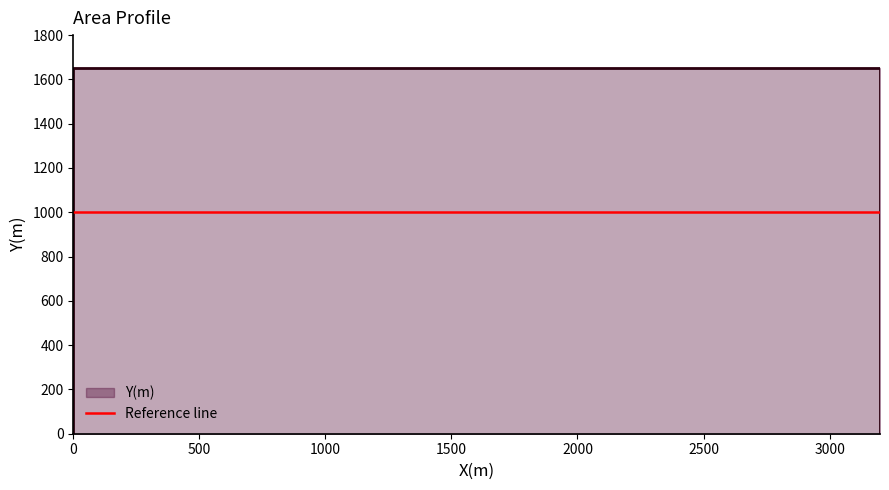

The value at 3200 is 649. True or false?

False